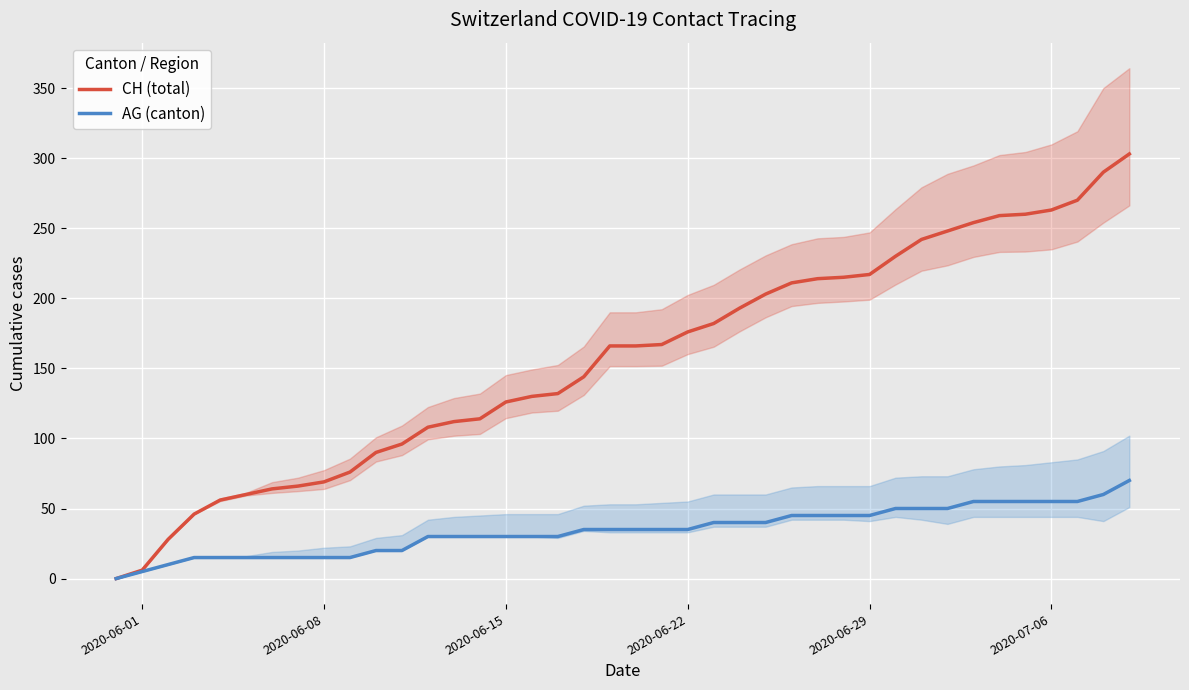

At how many categories does at least one series exceed 236?

9